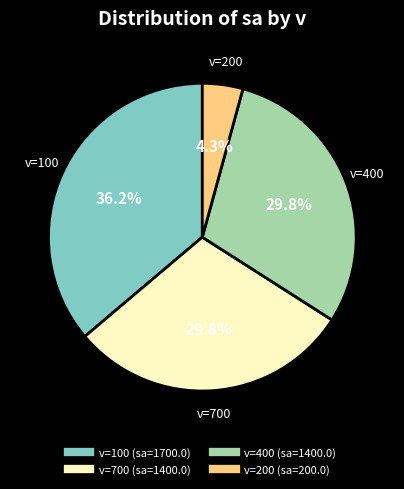

Is there a majority slice in this chart?

No